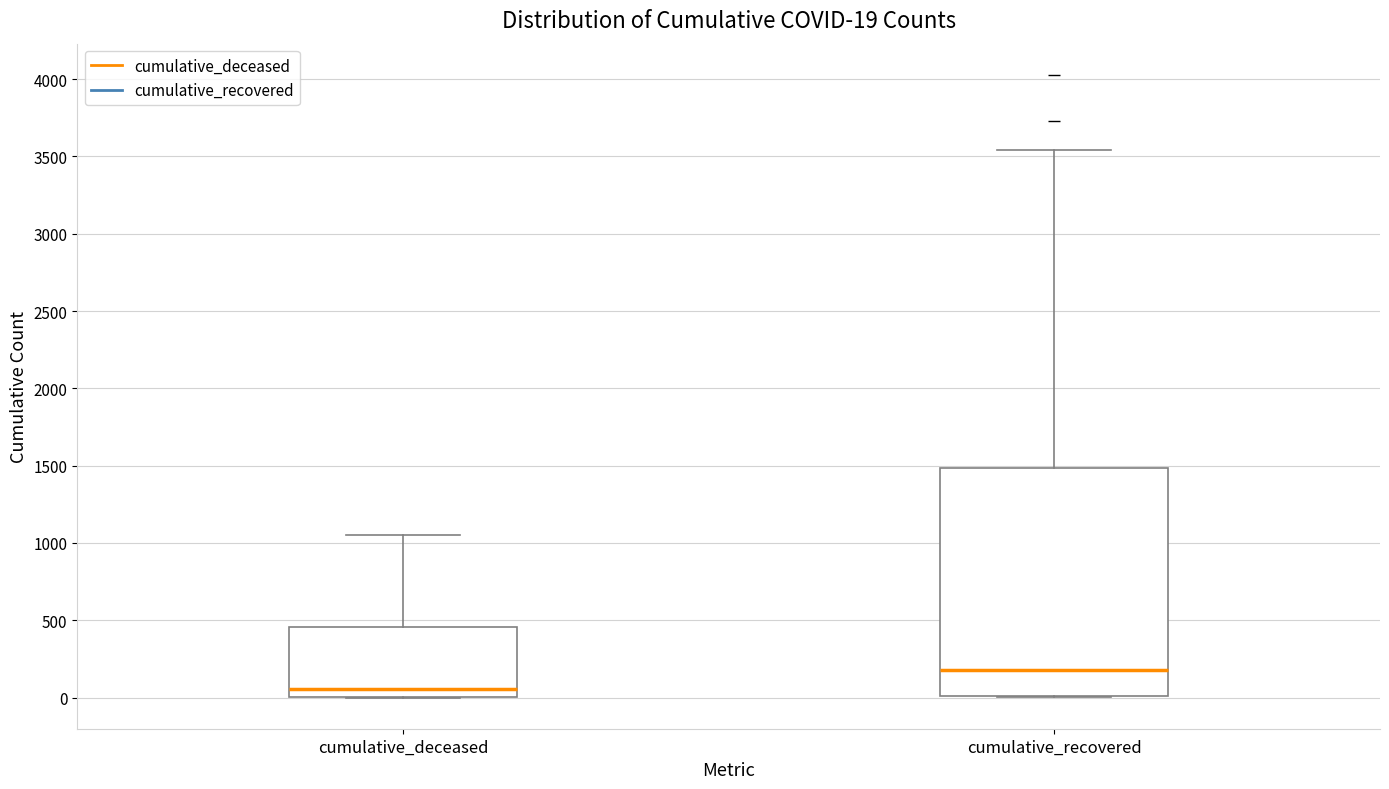

Which box's median line is the lowest?

cumulative_deceased